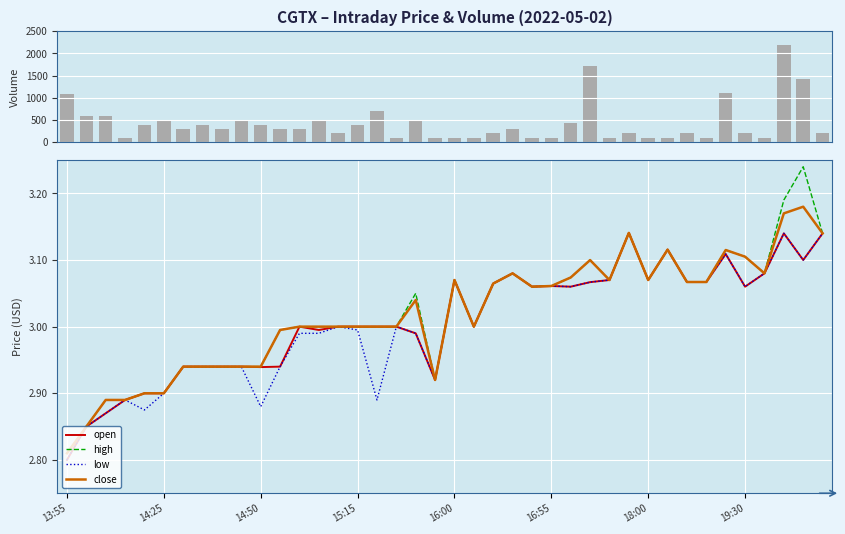

What is the difference between the maximum and minimum values in the close series?

0.4